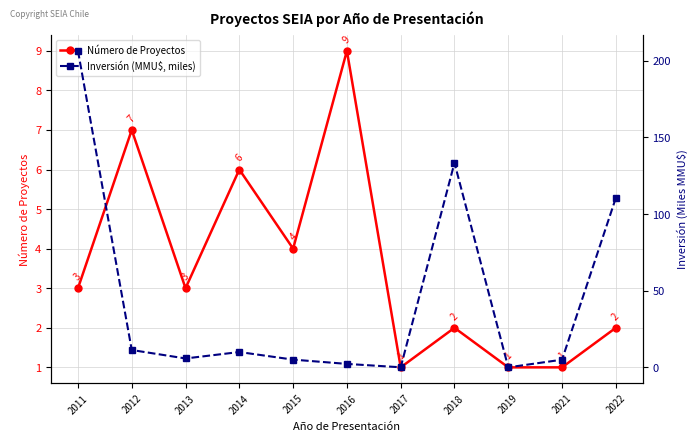

What is the difference between the Número de Proyectos values at 2017 and 2018?

1